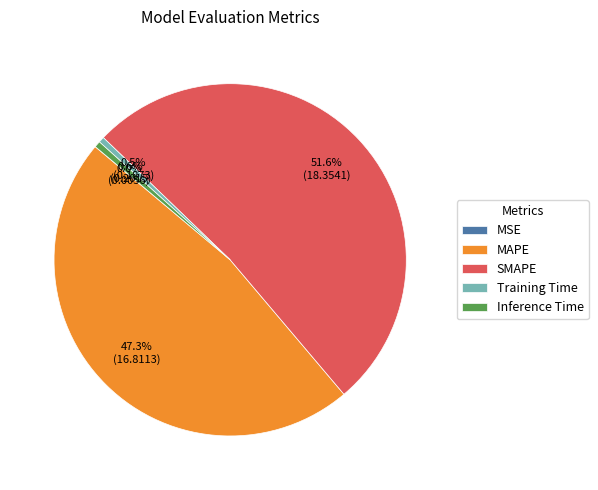

Which category accounts for the majority?

SMAPE